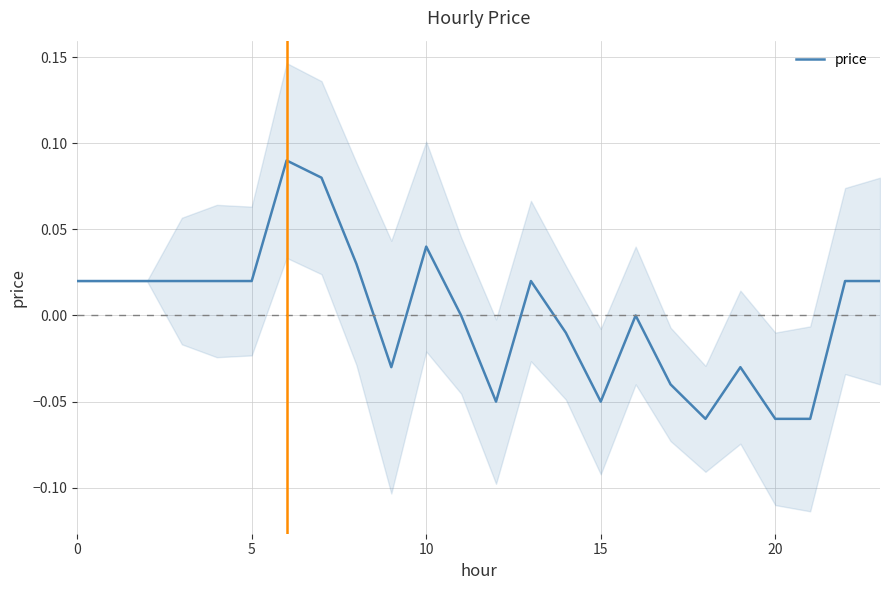

What is the difference between the maximum and minimum values?

0.1